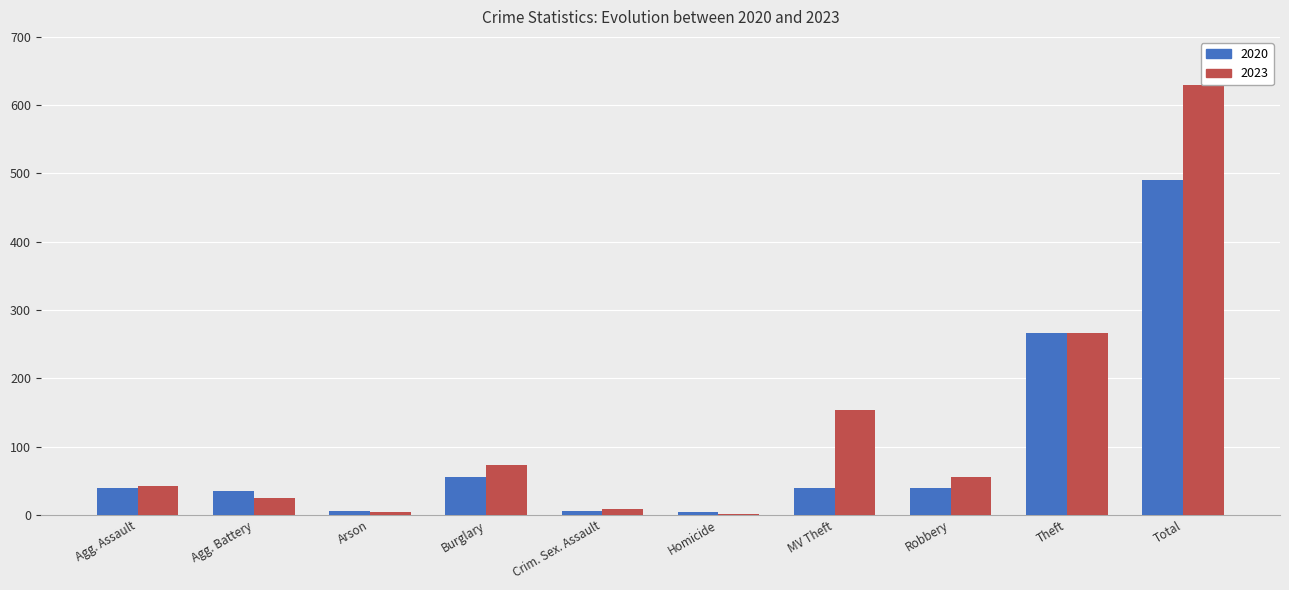

Which series has the largest range (max minus min)?

2023